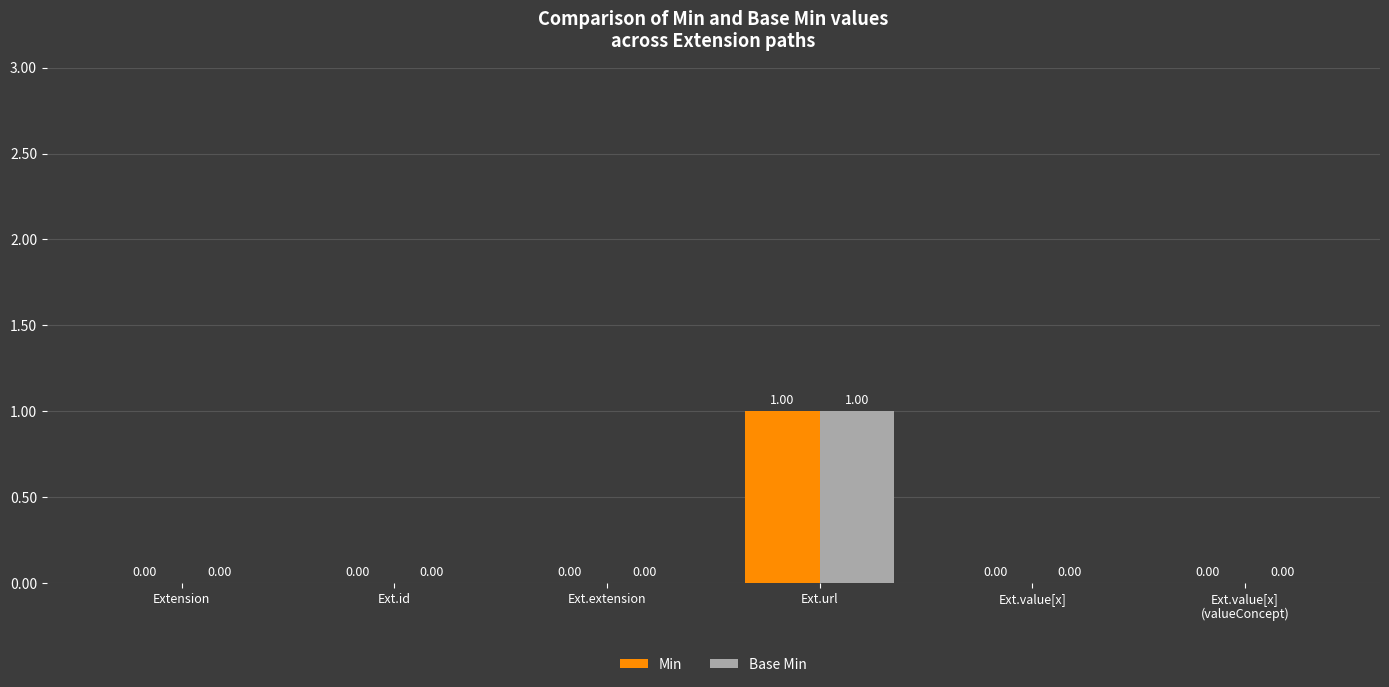

At which category is the sum across all series the highest?

Ext.url